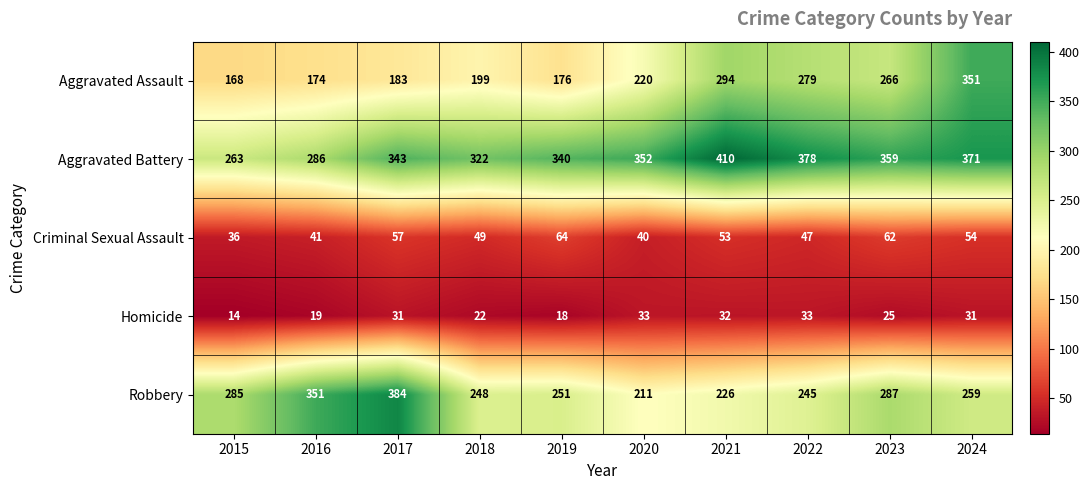

What is the difference between the highest and lowest values at 2020?

319